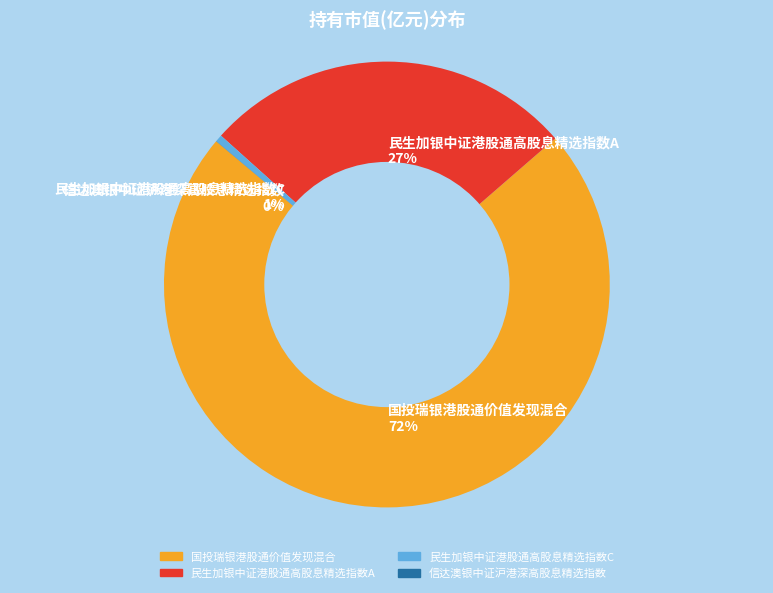

Is it true that 民生加银中证港股通高股息精选指数C is 11% of the pie?

False